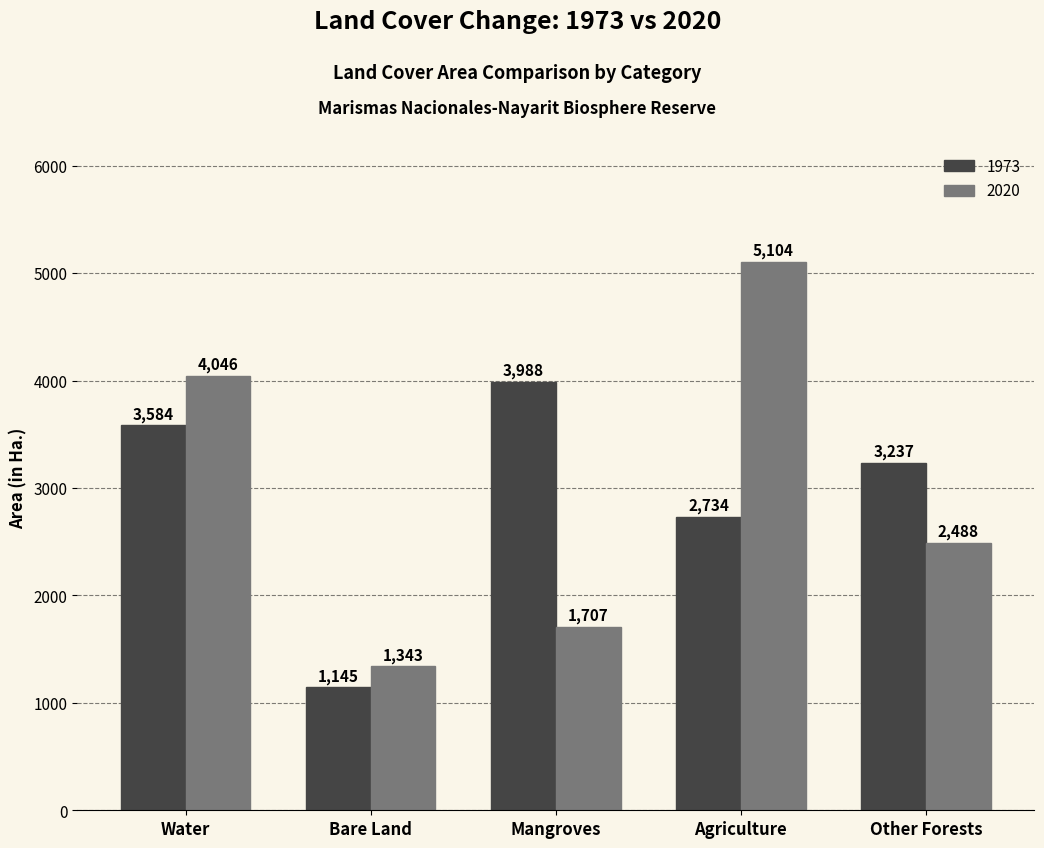

At how many categories does at least one series exceed 2770?

4